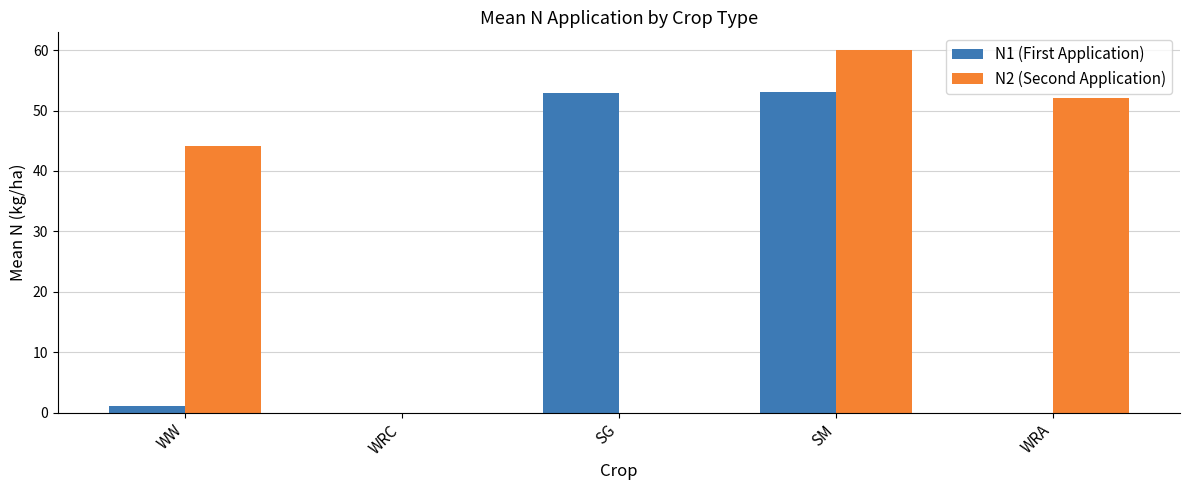

True or false: N2 (Second Application) has a value of 44.2 at WW.

True